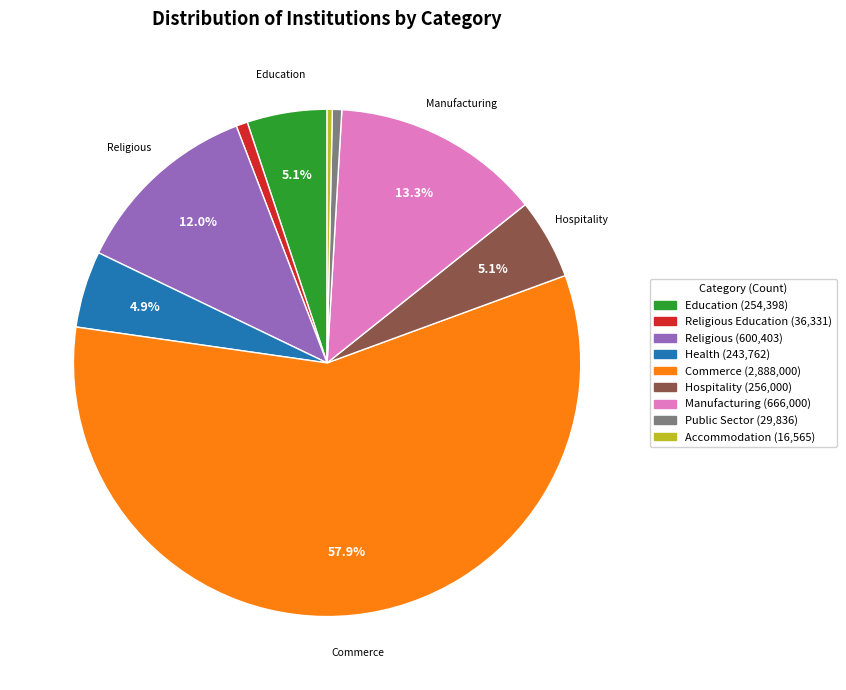

What portion of the pie excludes Manufacturing (666,000)?

86.7%